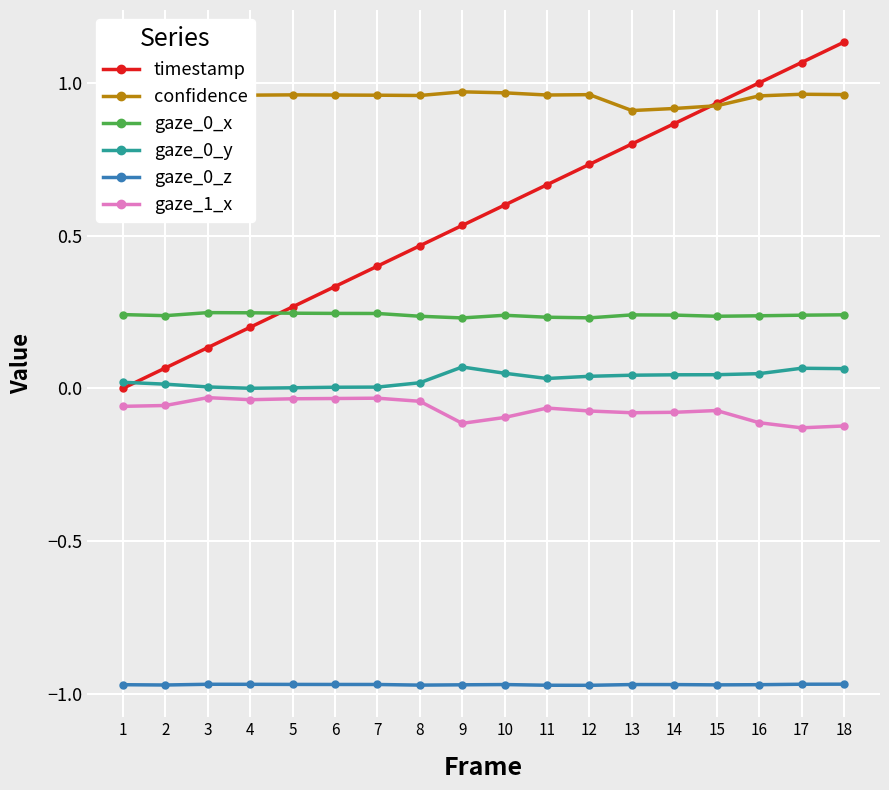

Is it true that timestamp equals 0.3 at 9?

False